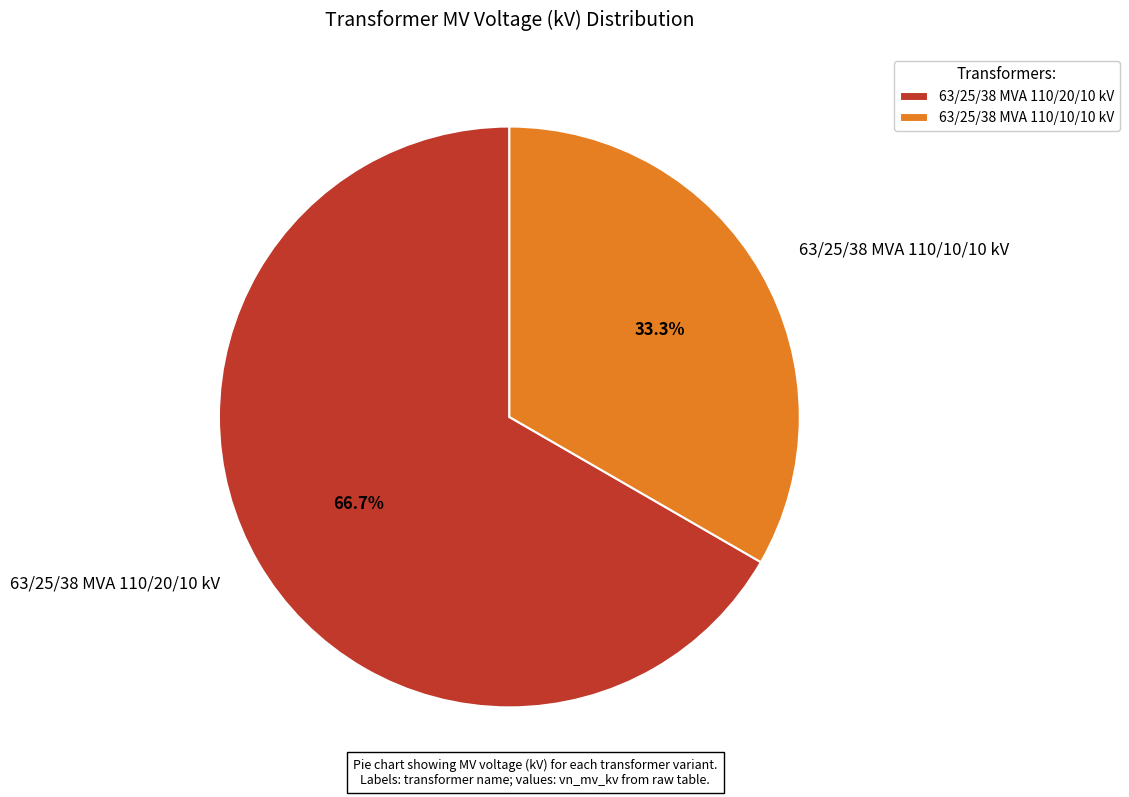

Combined, what portion of the pie is 63/25/38 MVA 110/10/10 kV and 63/25/38 MVA 110/20/10 kV?

100.0%